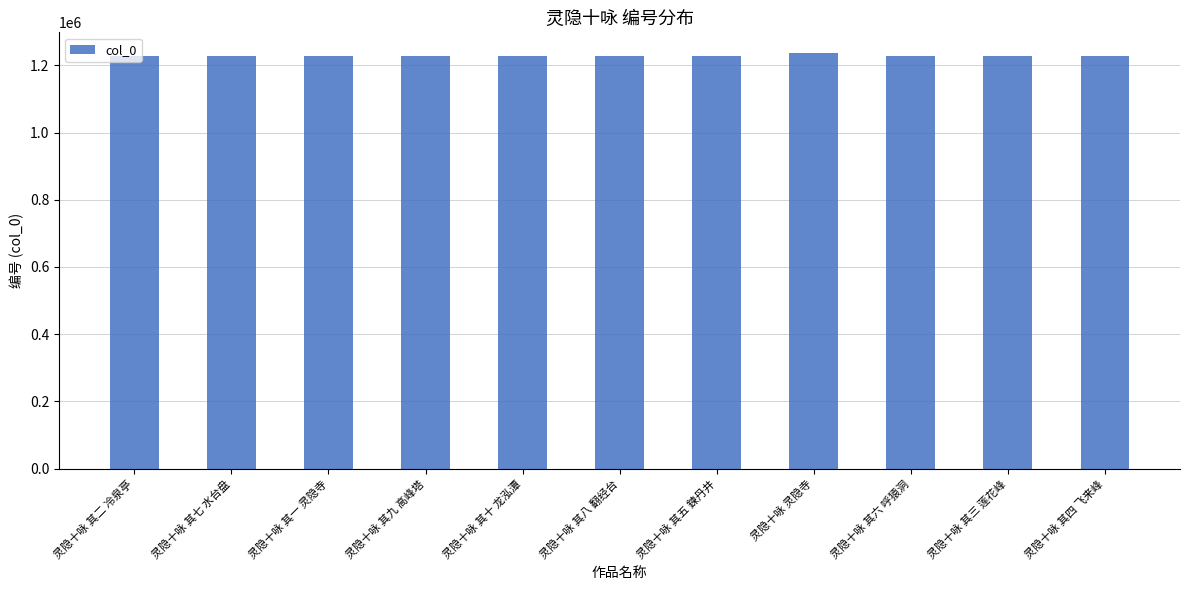

What is the change in value from 灵隐十咏 其一 灵隐寺 to 灵隐十咏 其十 龙泓潭?

+9